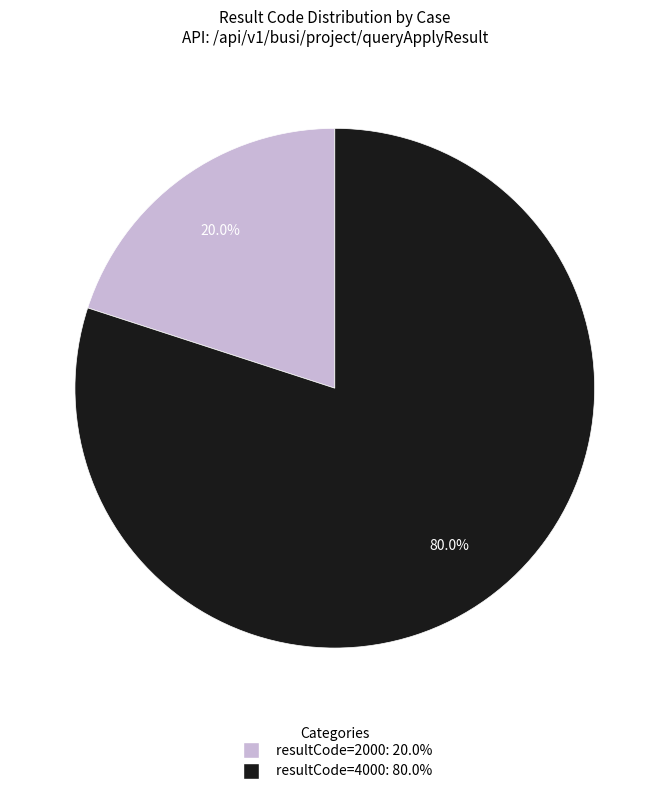

Is there any slice that represents more than half of the pie?

Yes